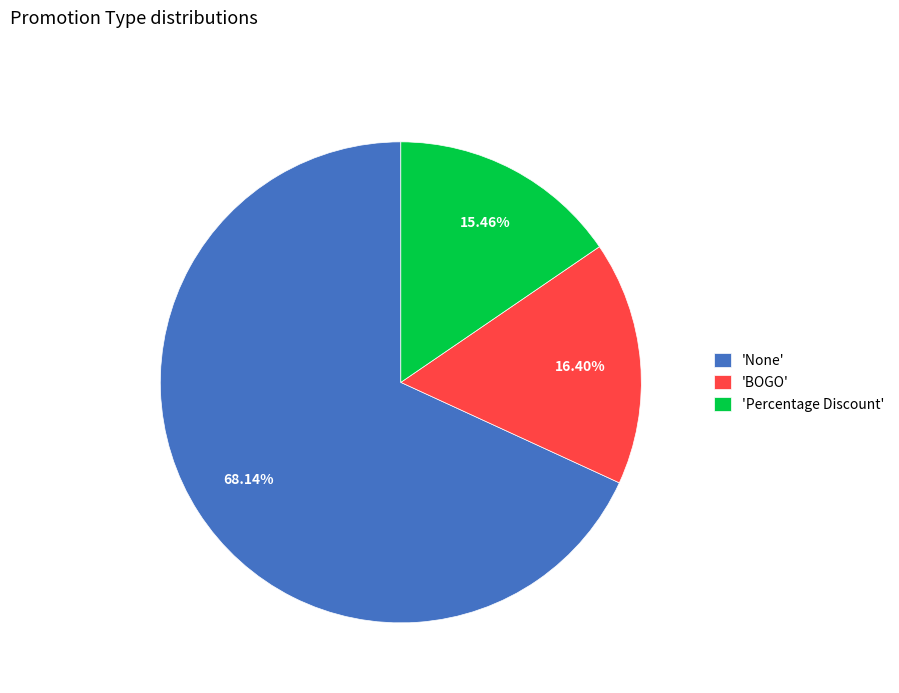

Between 'None' and 'BOGO', which is larger?

'None'